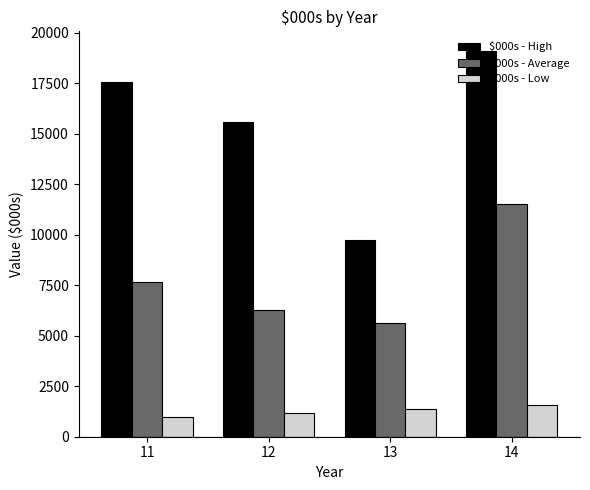

How many bars are there in total?

12